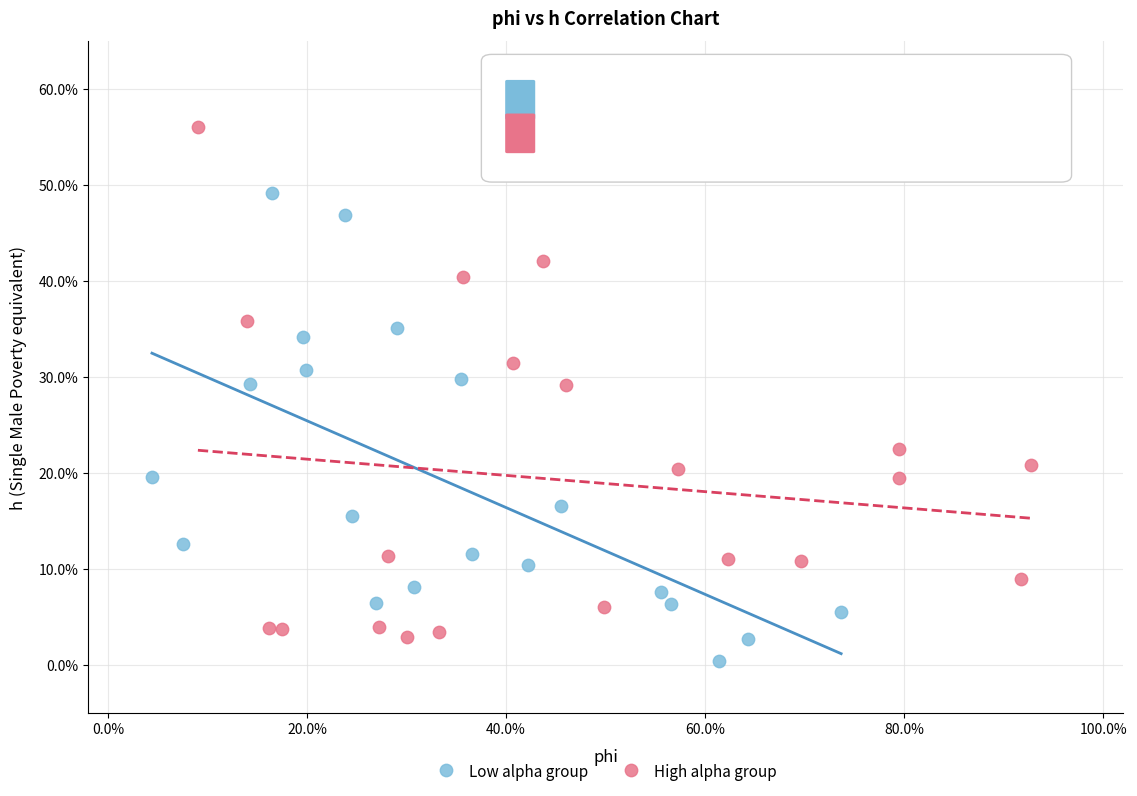

Which series has the widest spread of Y values?

High alpha group